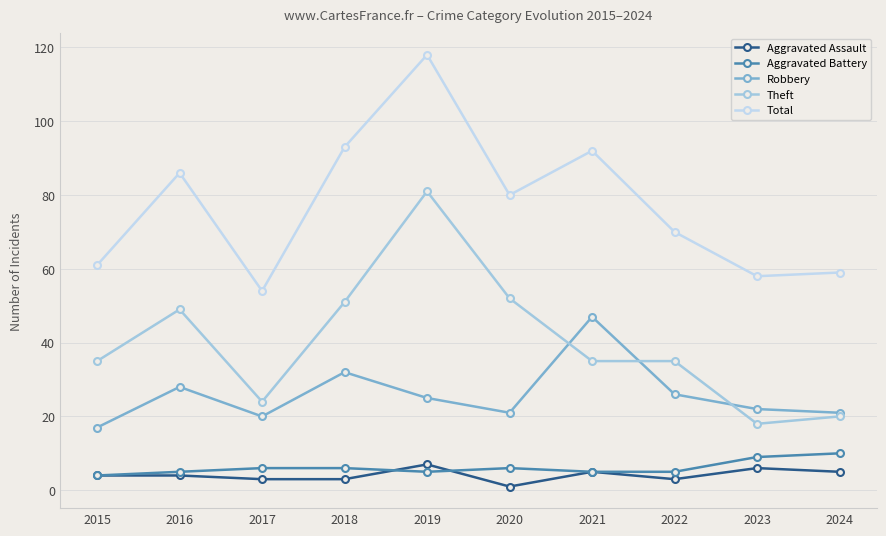

What is the difference between the second highest and second lowest values in the Theft series?

32